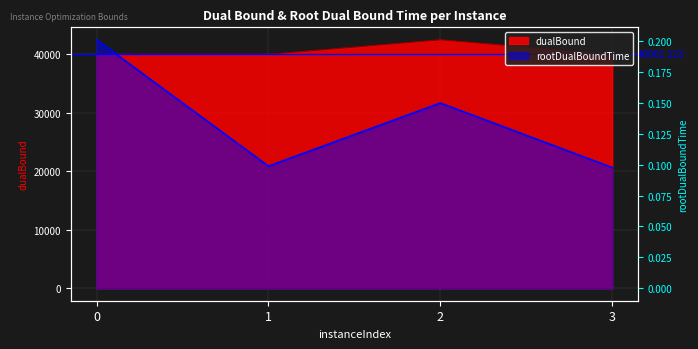

Reading left to right, what are all the values shown in this chart?

dualBound: 40001.1	40001.1	42501.1	40001.2
rootDualBoundTime: 0.2	0.1	0.1	0.1